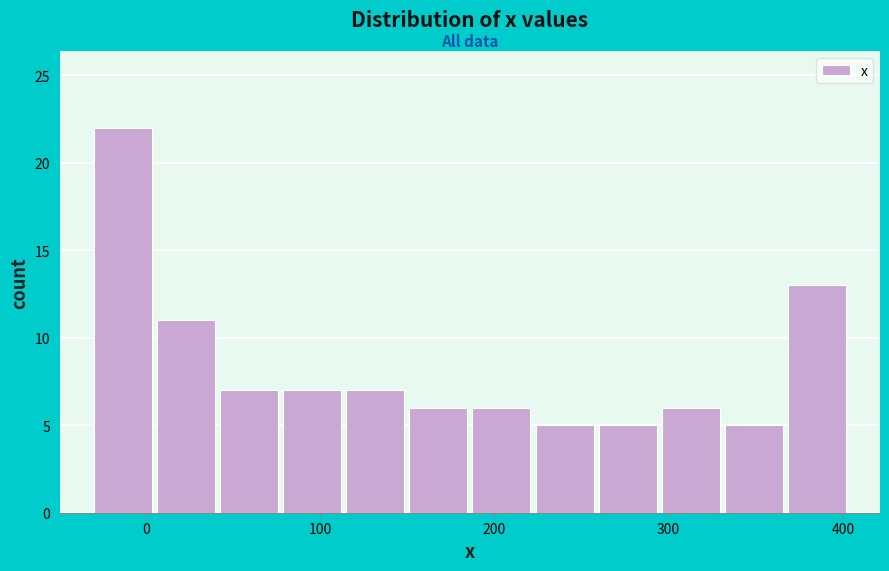

Read against the x-axis, roughly where is the centre of the tallest bar?

-10